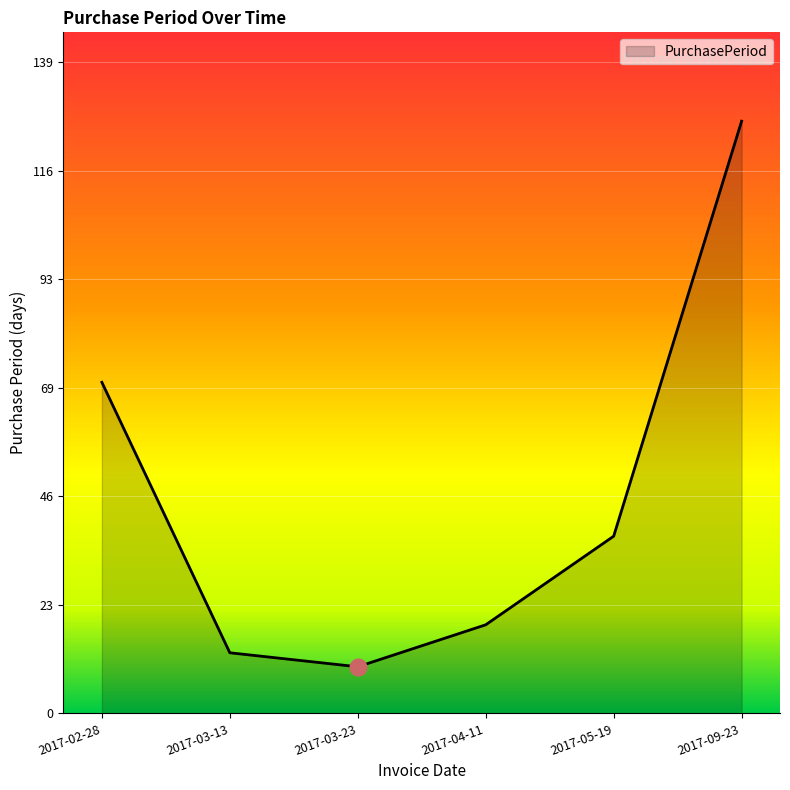

Reading right to left, list all the values displayed in this chart.

127	38	19	10	13	71